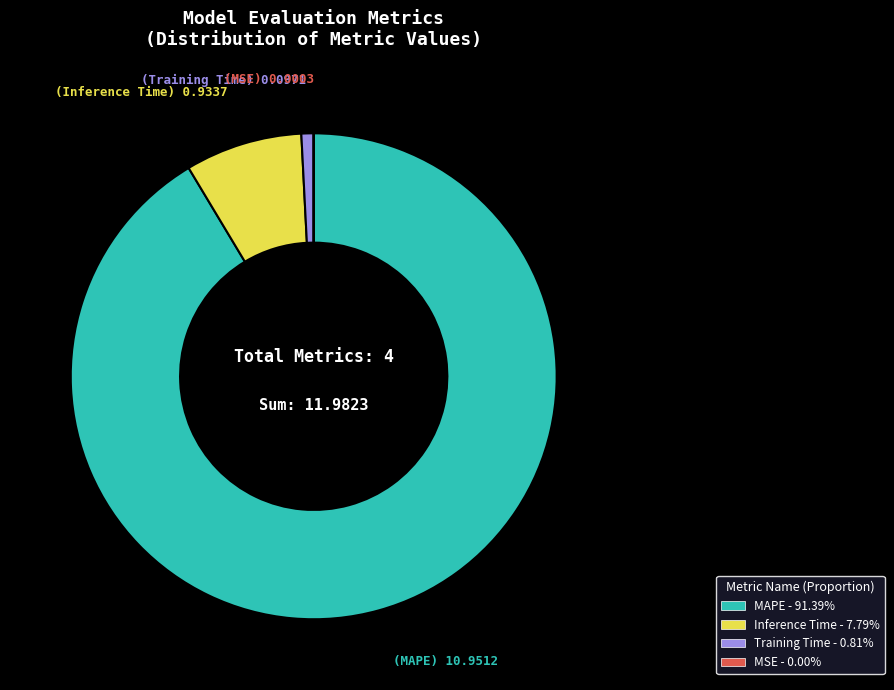

Which slice represents more than half of the pie?

MAPE